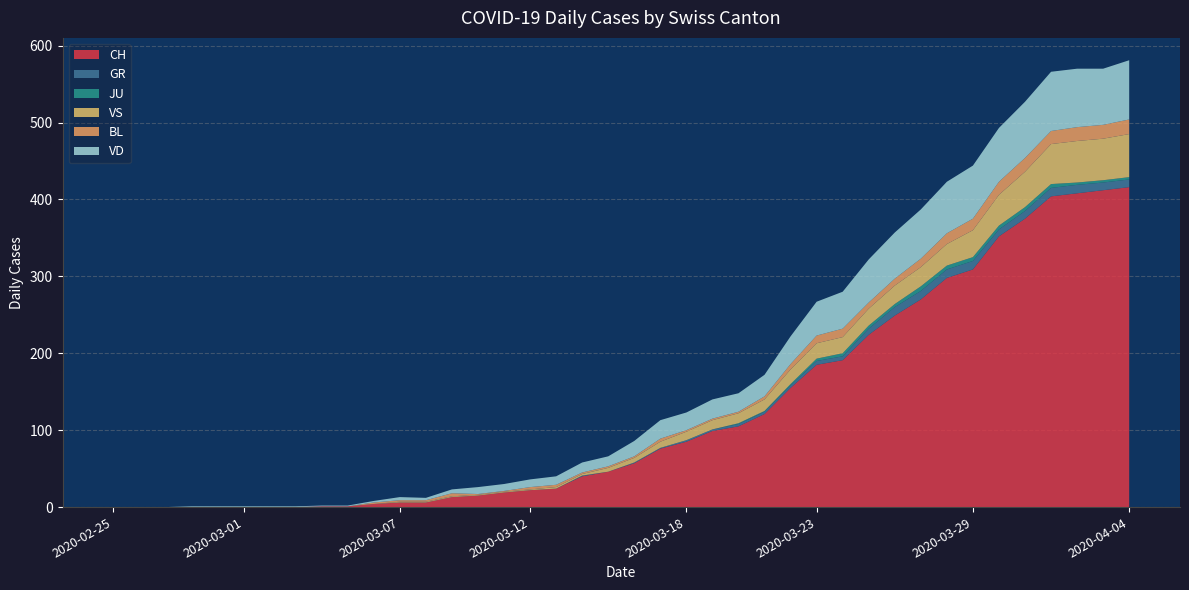

Reading right to left, what are all the values shown in this chart?

CH: 416	412	408	404	375	352	309	298	270	249	224	191	185	155	121	105	99	85	76	57	46	40	24	22	19	15	13	6	6	4	1	1	0	0	0	0	0	0	0	0
GR: 10	10	11	11	10	9	11	11	11	11	8	5	5	3	3	3	2	2	1	1	0	1	0	0	0	0	0	0	0	0	0	0	0	0	0	0	0	0	0	0
JU: 3	3	3	5	5	5	5	5	6	4	4	4	3	2	1	1	0	0	0	0	0	0	0	0	0	0	0	0	0	0	0	0	0	0	0	0	0	0	0	0
VS: 56	54	54	52	46	40	35	28	25	24	22	21	20	19	15	13	12	11	8	6	5	2	2	1	1	1	1	1	1	0	0	0	0	0	0	0	0	0	0	0
BL: 19	18	18	17	18	17	15	14	11	9	8	11	10	7	4	2	2	2	4	2	2	2	3	3	1	1	4	2	2	2	0	0	0	0	0	0	0	0	0	0
VD: 77	73	76	77	73	70	69	67	64	60	56	48	44	36	28	24	25	23	24	20	13	13	11	10	9	9	5	3	4	2	1	1	1	1	1	1	1	0	0	0